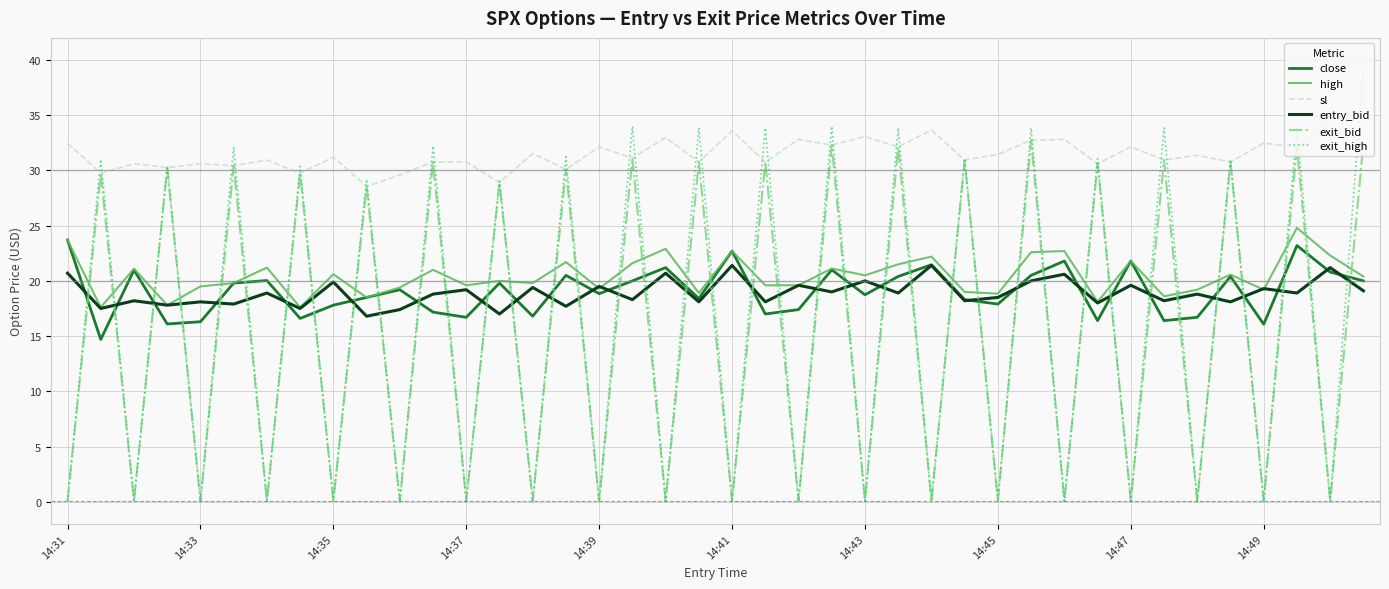

Is this an area chart (filled region under the line)?

No